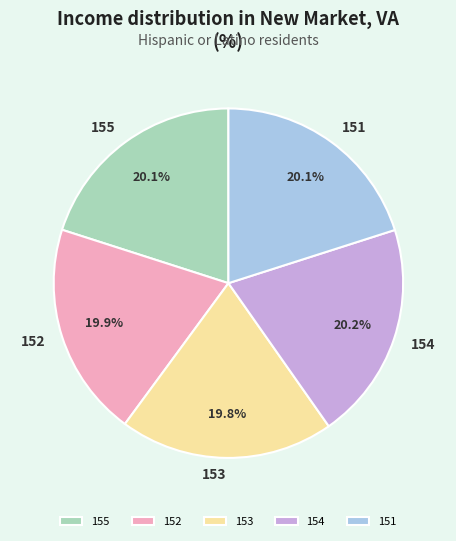

What is the ratio of the value at 151 to the value at 154?

1.0